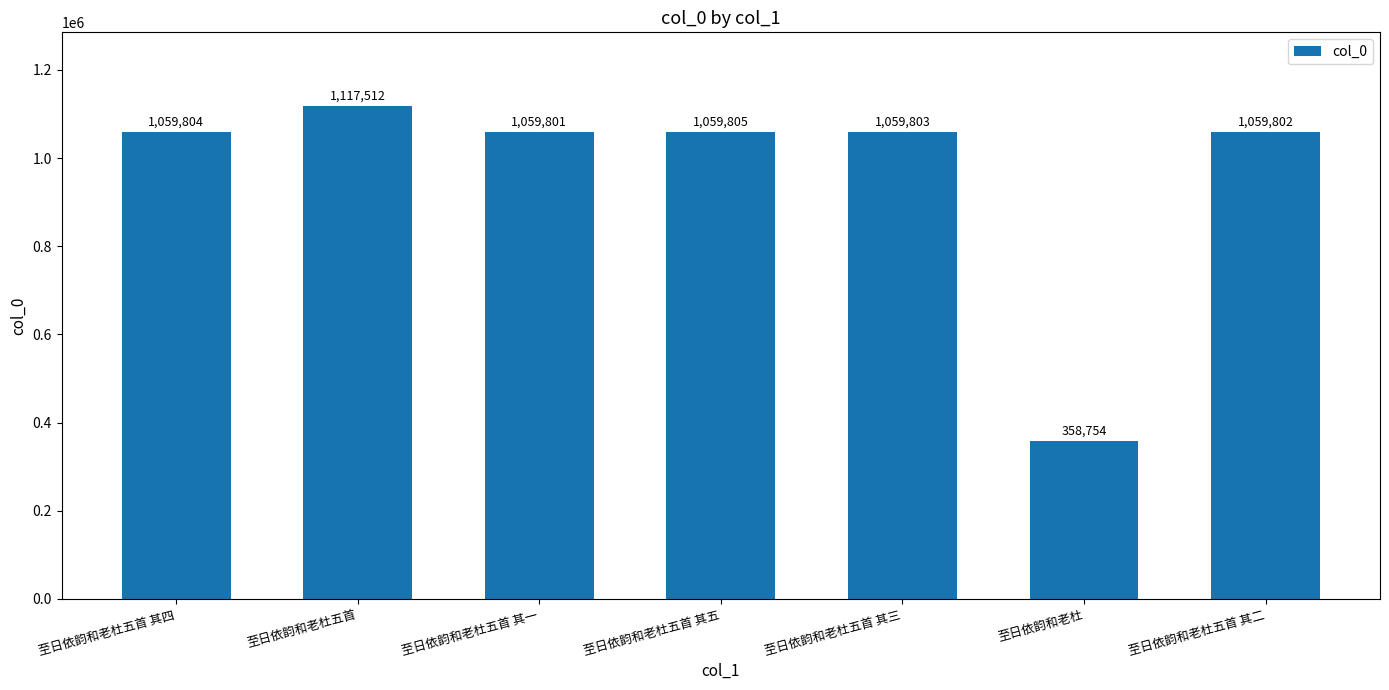

Rank the categories by value from highest to lowest.

至日依韵和老杜五首, 至日依韵和老杜五首 其五, 至日依韵和老杜五首 其四, 至日依韵和老杜五首 其三, 至日依韵和老杜五首 其二, 至日依韵和老杜五首 其一, 至日依韵和老杜